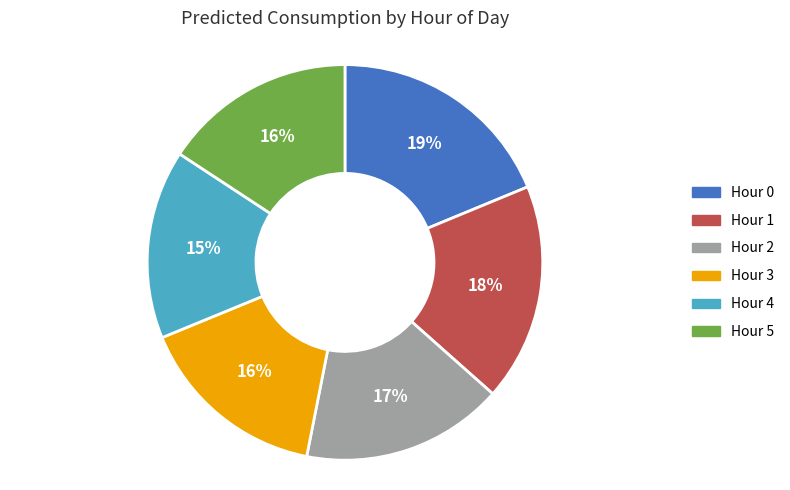

Approximately how many times larger is the value at Hour 1 compared to Hour 2?

1.1